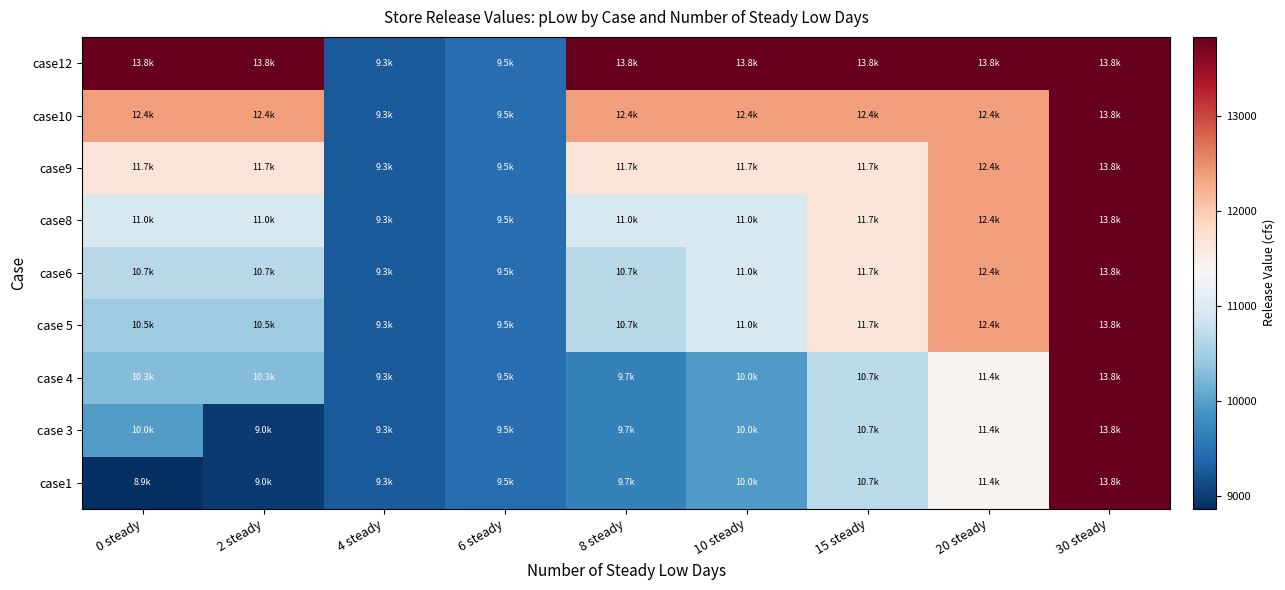

What is the total value across all series at 20 steady?

109997.8